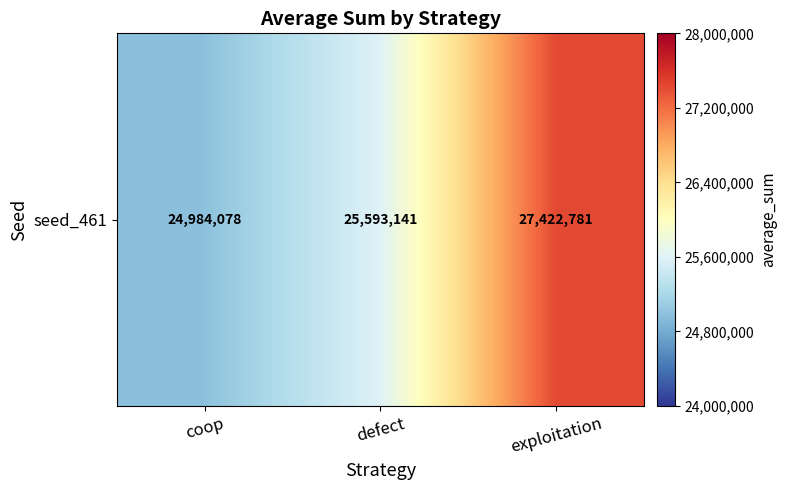

Rank the categories by value from highest to lowest.

exploitation, defect, coop